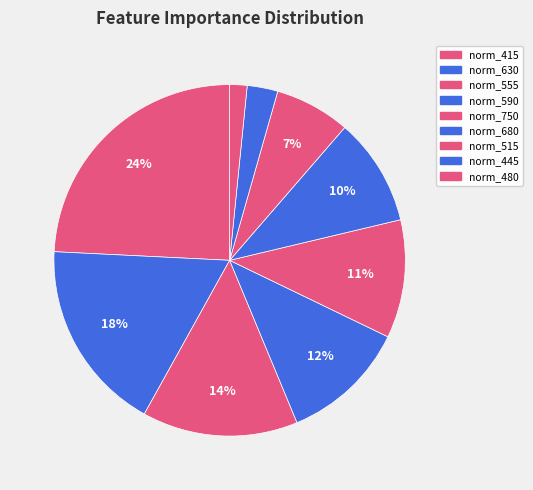

Count the number of slices in the pie.

9